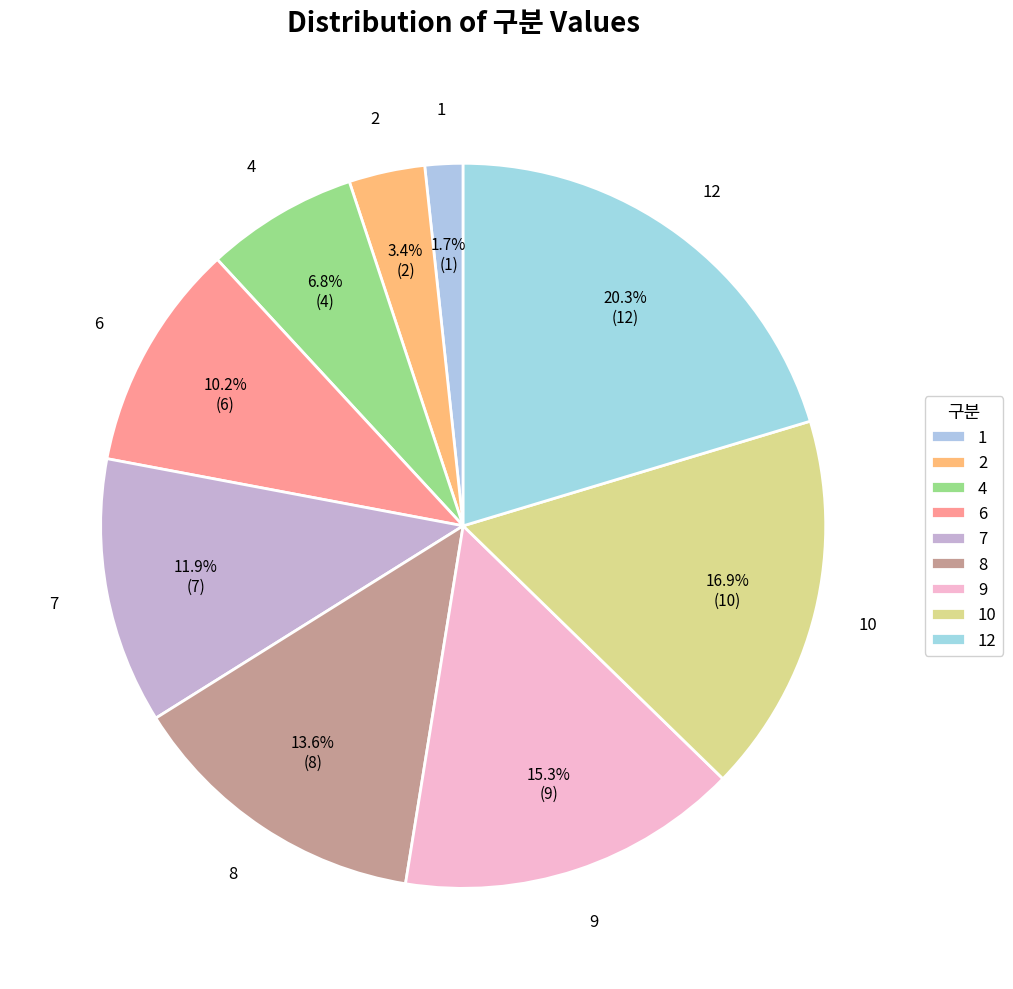

What is the largest slice in the pie chart?

12